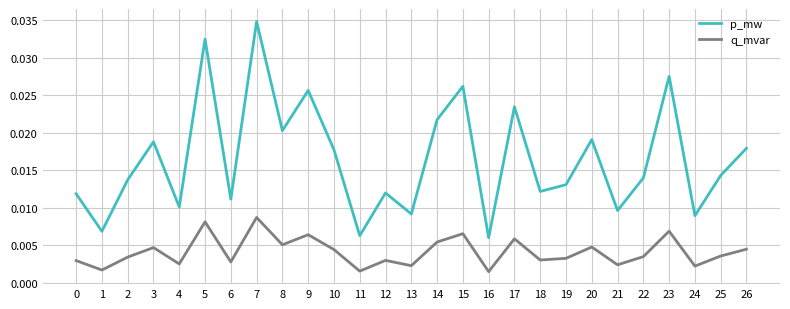

Which series has the largest range (max minus min)?

p_mw